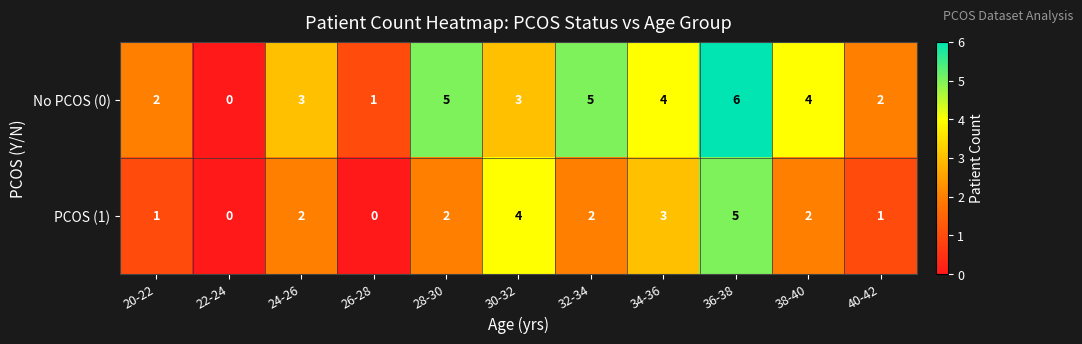

Count the PCOS (1) values in the range 1 to 3.

7